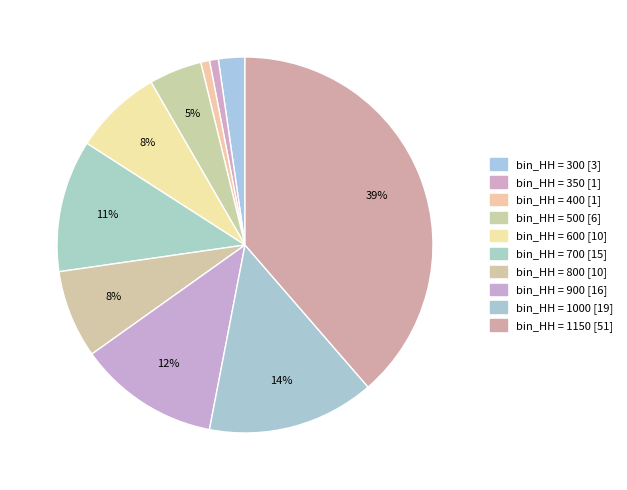

Which slice is the largest?

1150